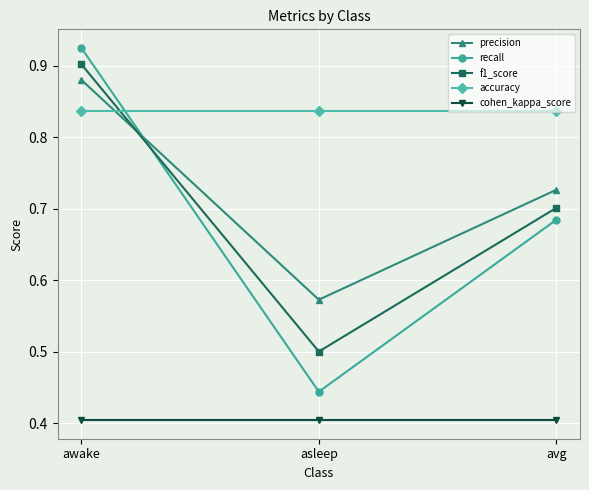

The value of cohen_kappa_score at avg is 0.1. True or false?

False